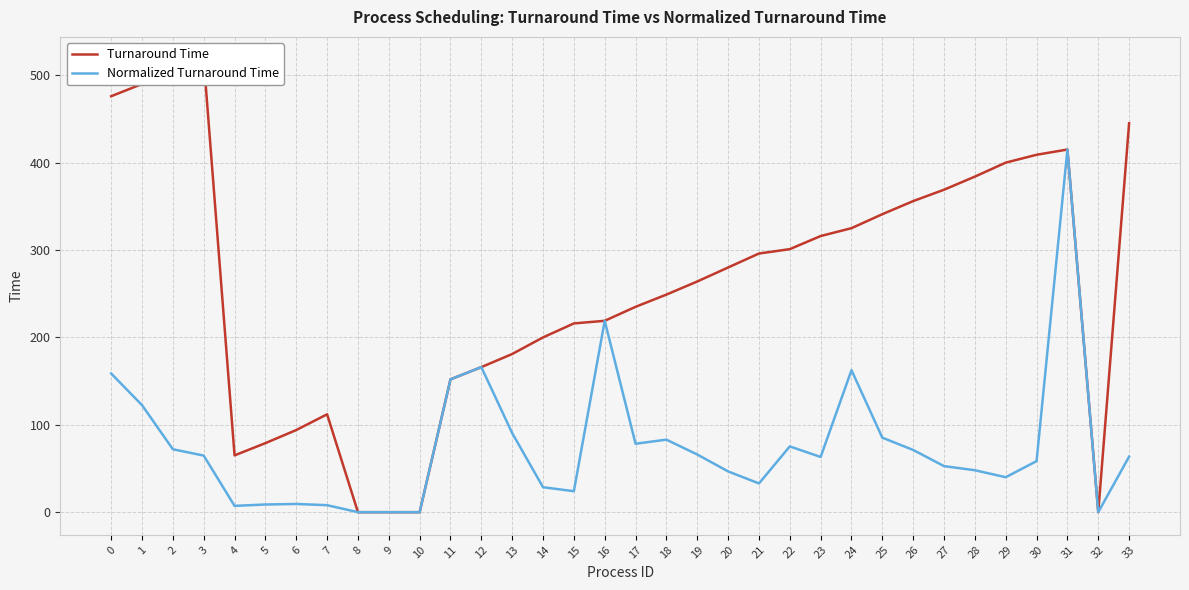

True or false: Normalized Turnaround Time and Turnaround Time cross at least once.

False